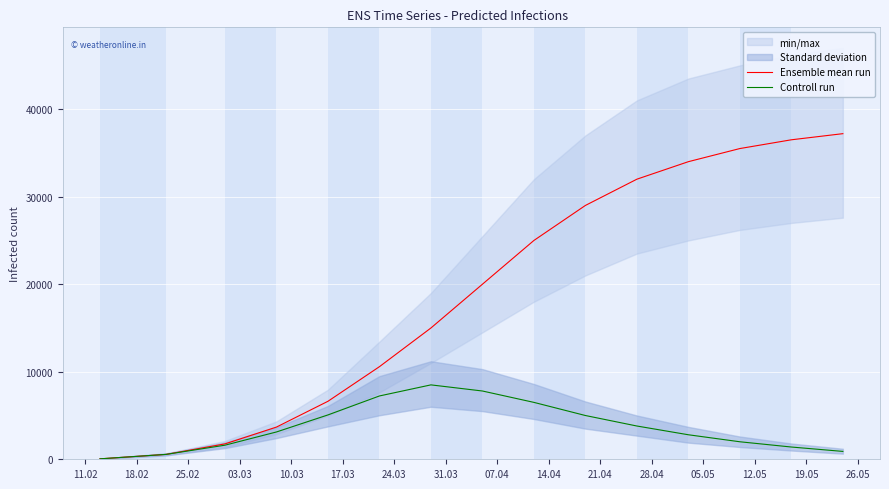

What is the sum of the Controll run values at 05.05 and 03.03?

5120